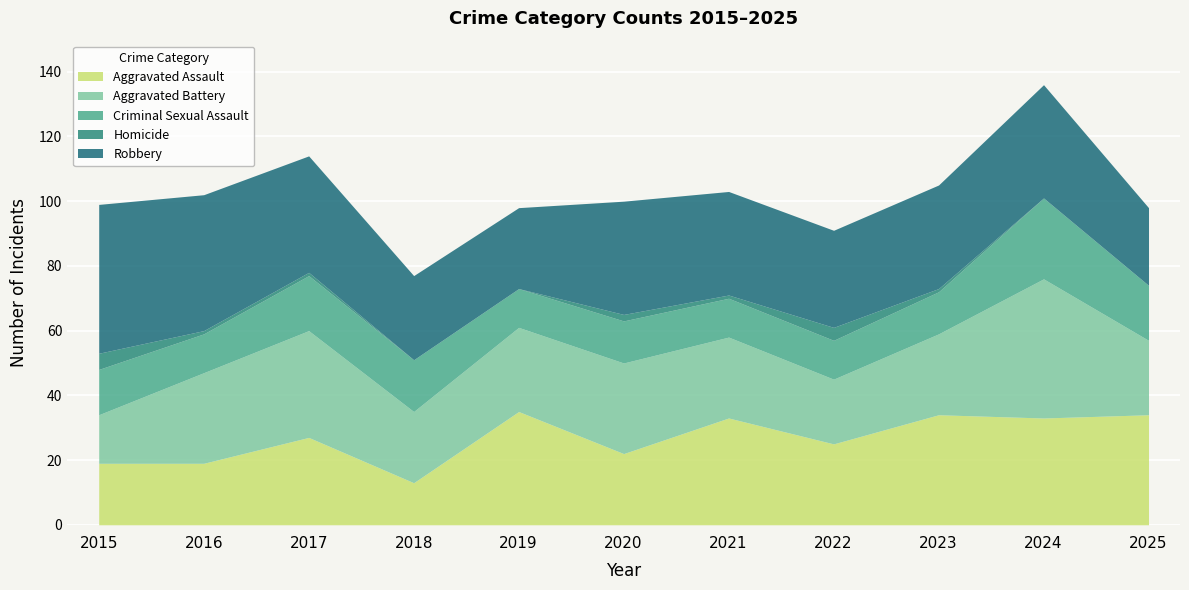

The value of Criminal Sexual Assault at 2019 is 12. True or false?

True